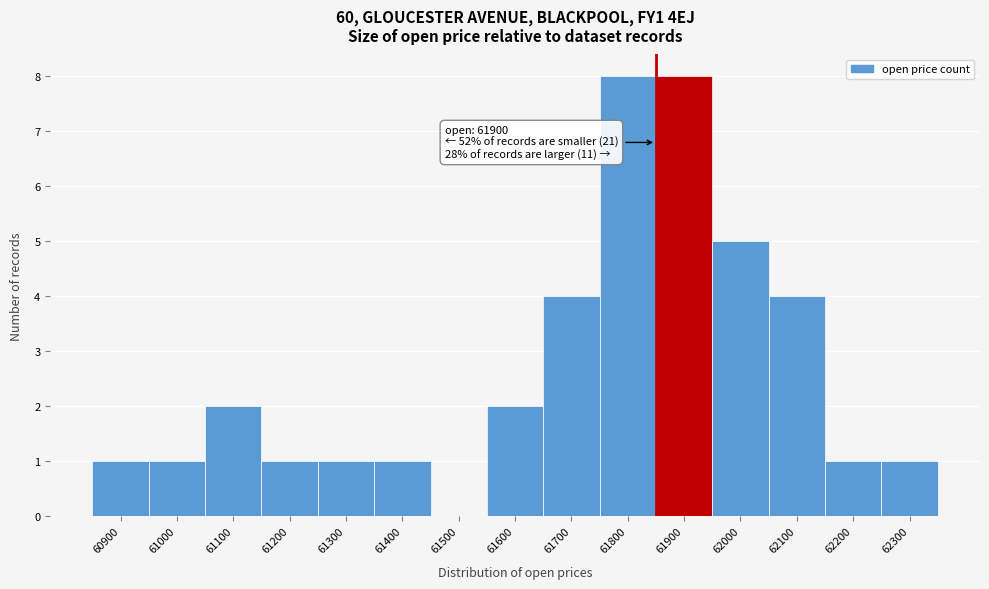

Reading left to right, what are all the values shown in this chart?

60900=1	61000=1	61100=2	61200=1	61300=1	61400=1	61500=0	61600=2	61700=4	61800=8	61900=8	62000=5	62100=4	62200=1	62300=1